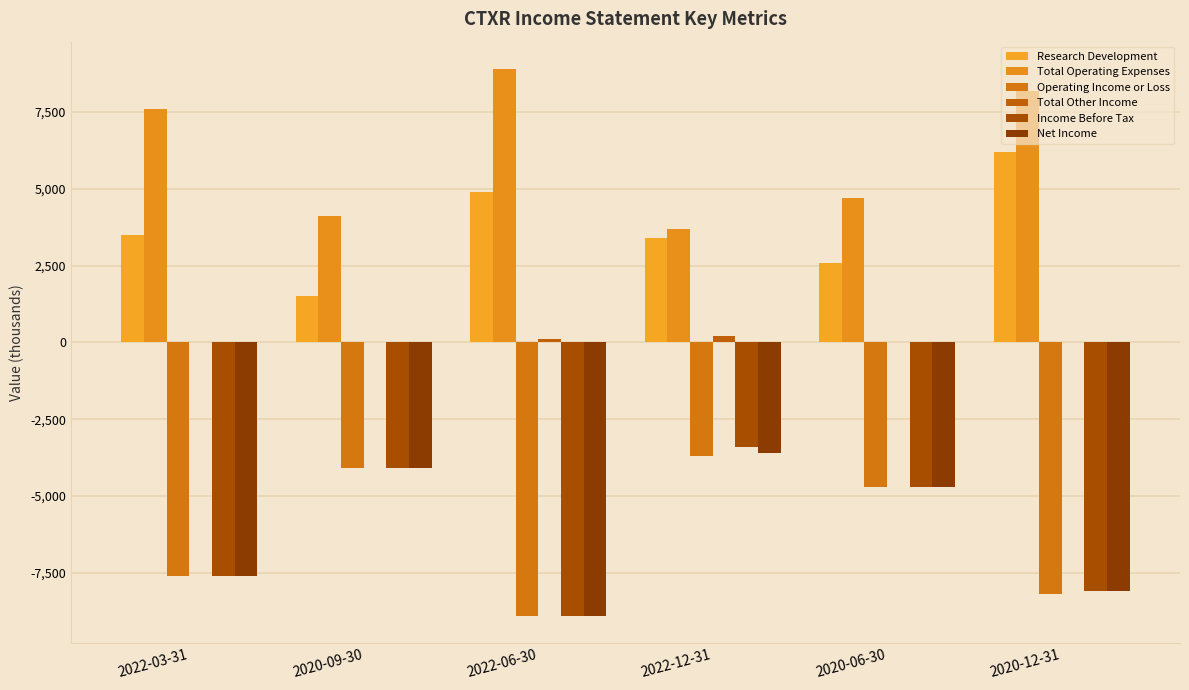

Does the chart contain stacked bars?

No